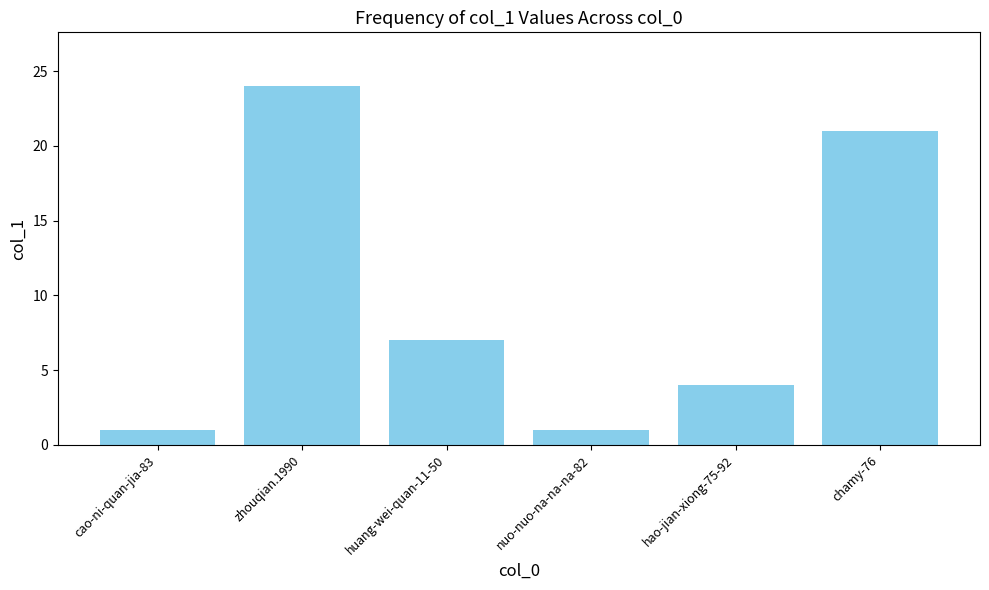

Where does the data first go above 7?

zhouqian.1990